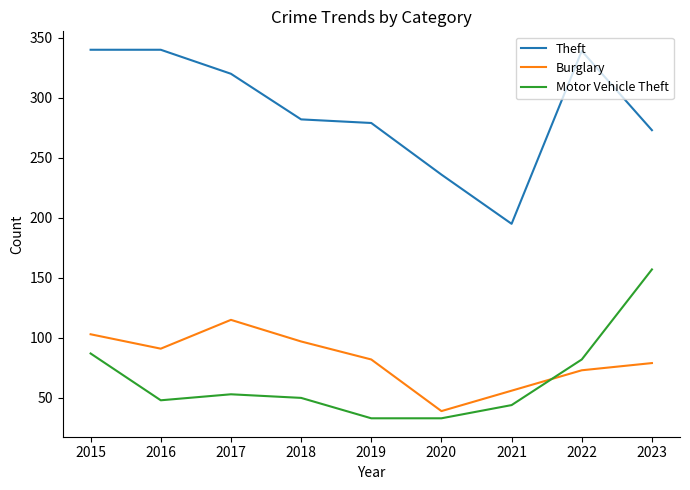

What is the total value across all series at 2020?

308